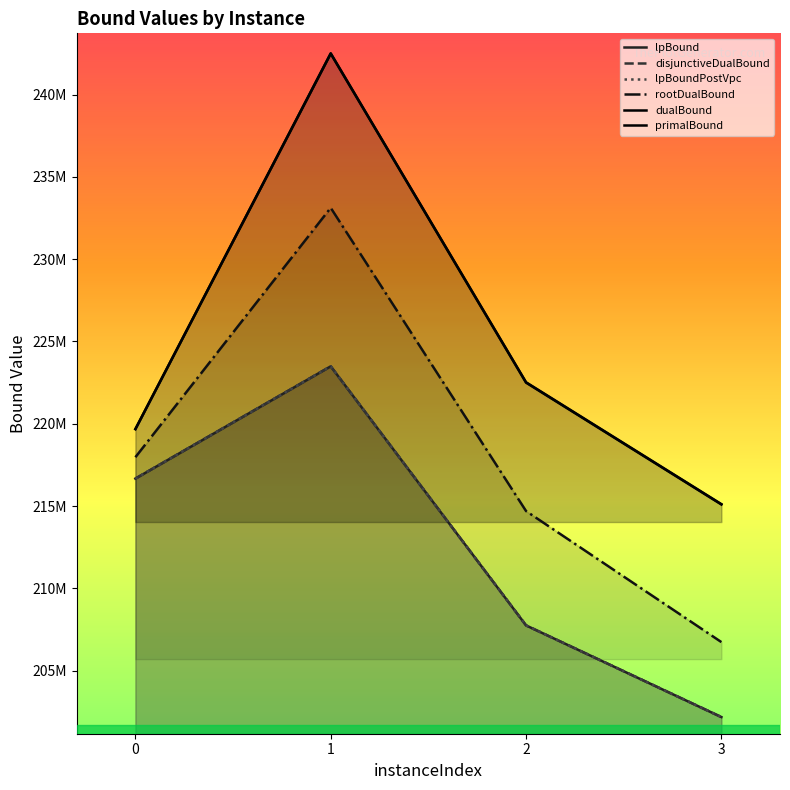

True or false: dualBound and lpBoundPostVpc cross at least once.

False